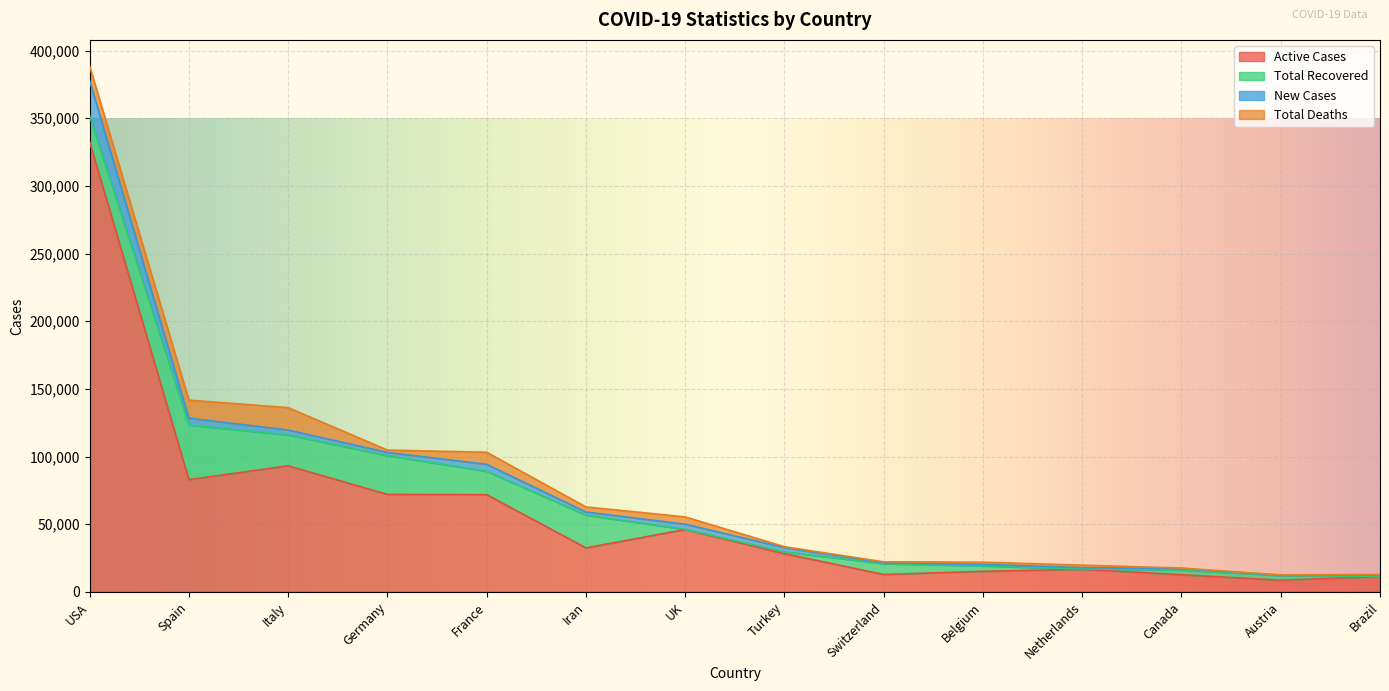

At which label does Active Cases reach its peak?

USA